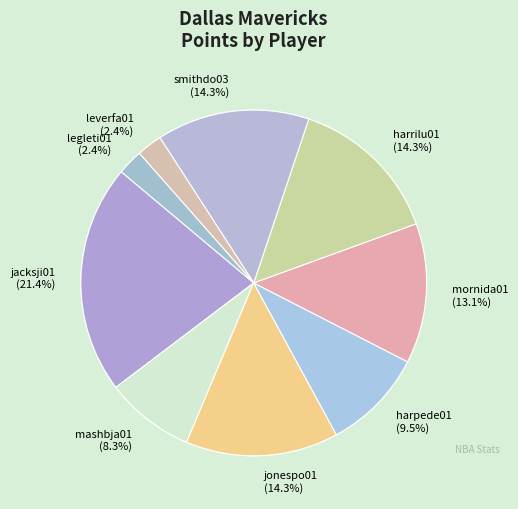

Does legleti01 account for over 50% of the chart?

No